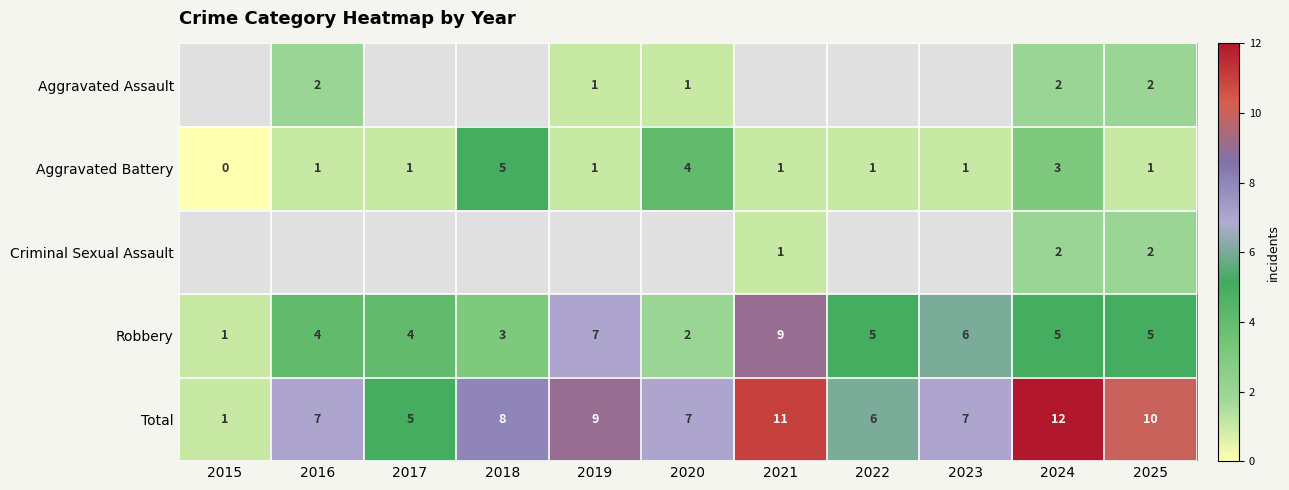

What is the highest value of the Total series?

12